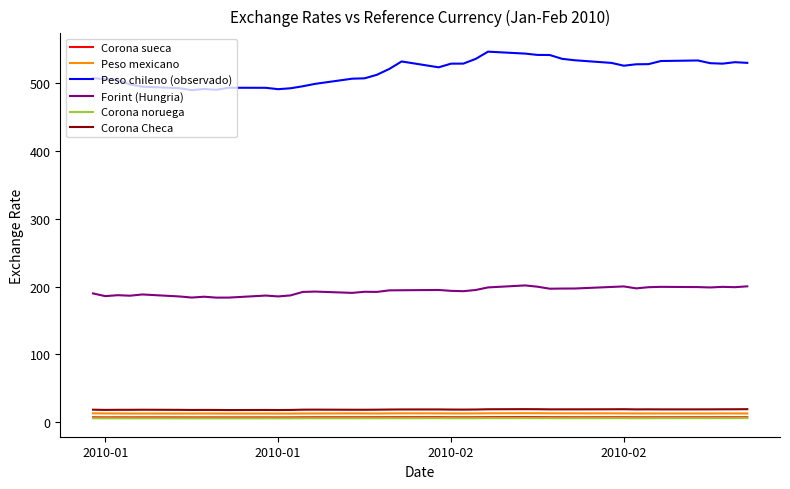

What is the minimum value for Corona noruega?

5.6